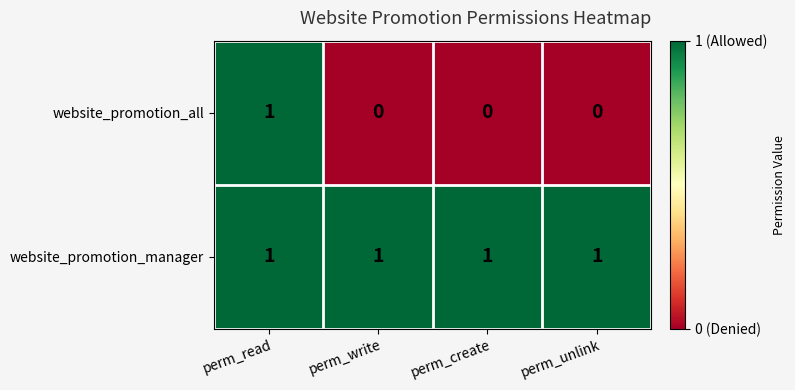

Between perm_read and perm_create, which series saw the biggest shift?

website_promotion_all